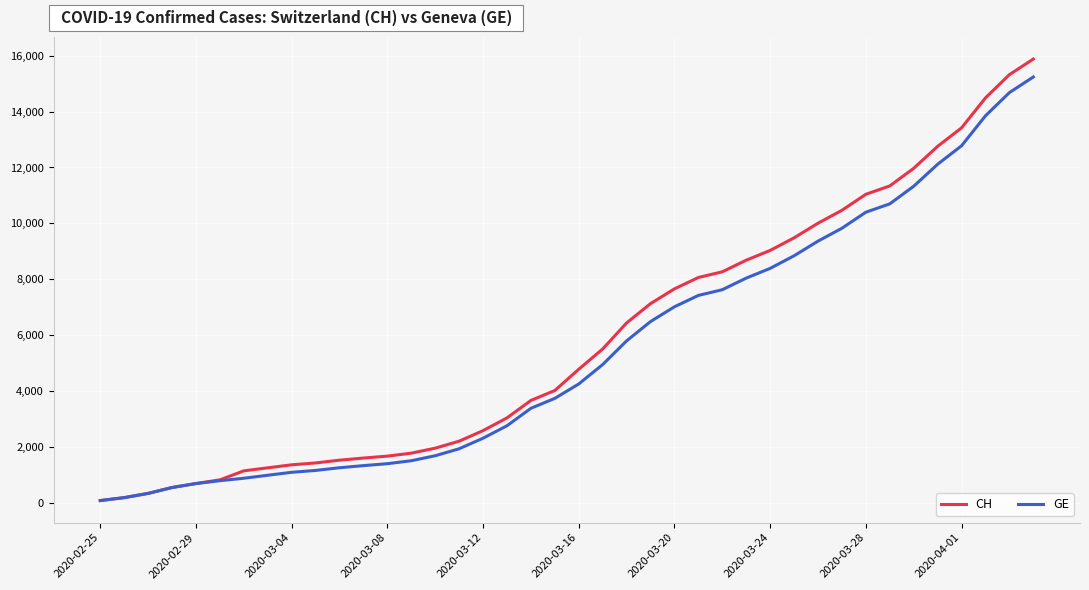

What is the maximum value for CH?

15884